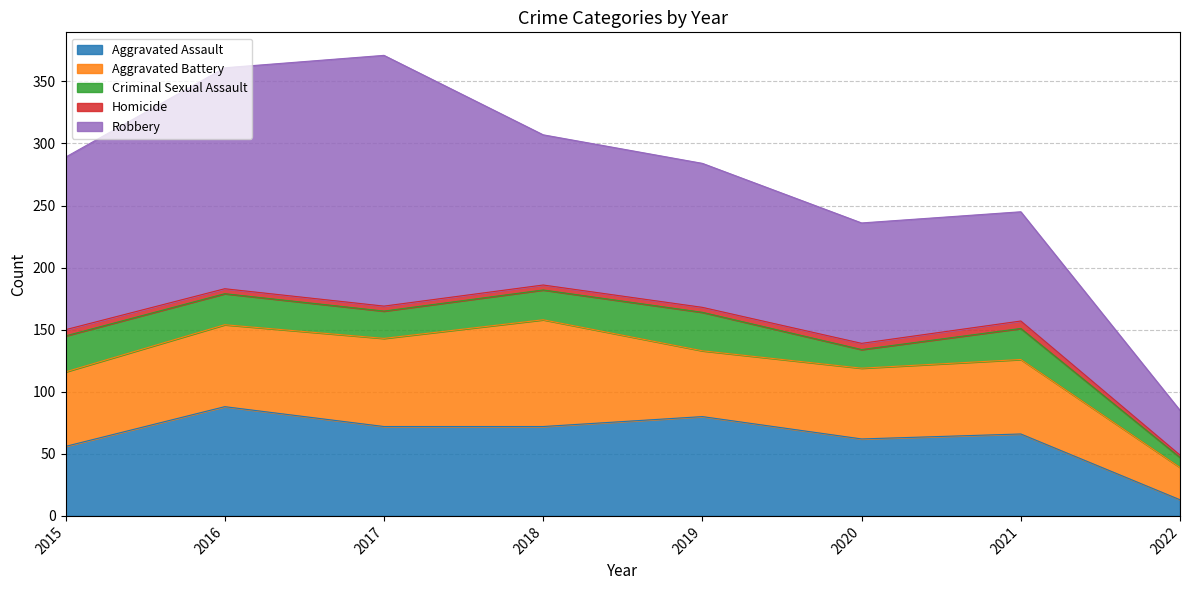

The value of Criminal Sexual Assault at 2021 is 25. True or false?

True